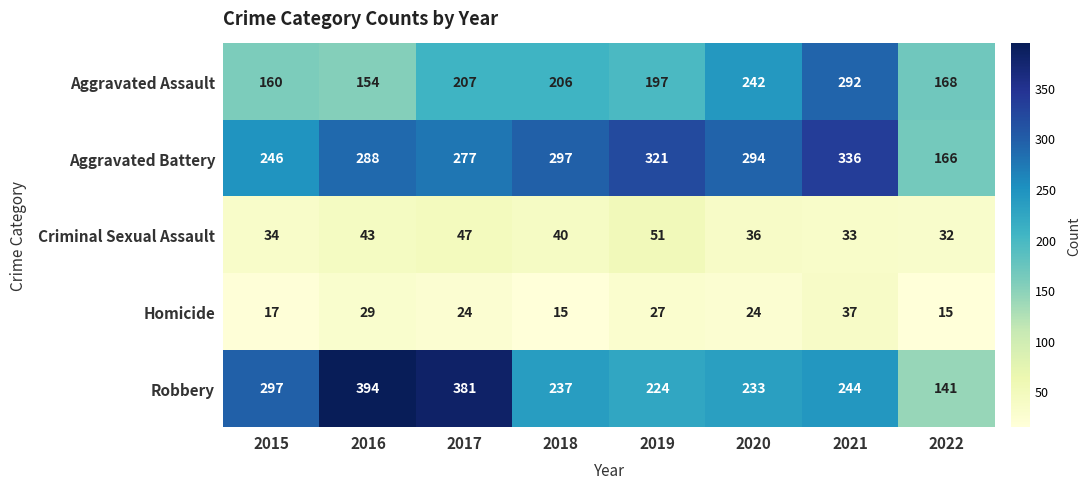

What is the total value across all series at 2019?

820